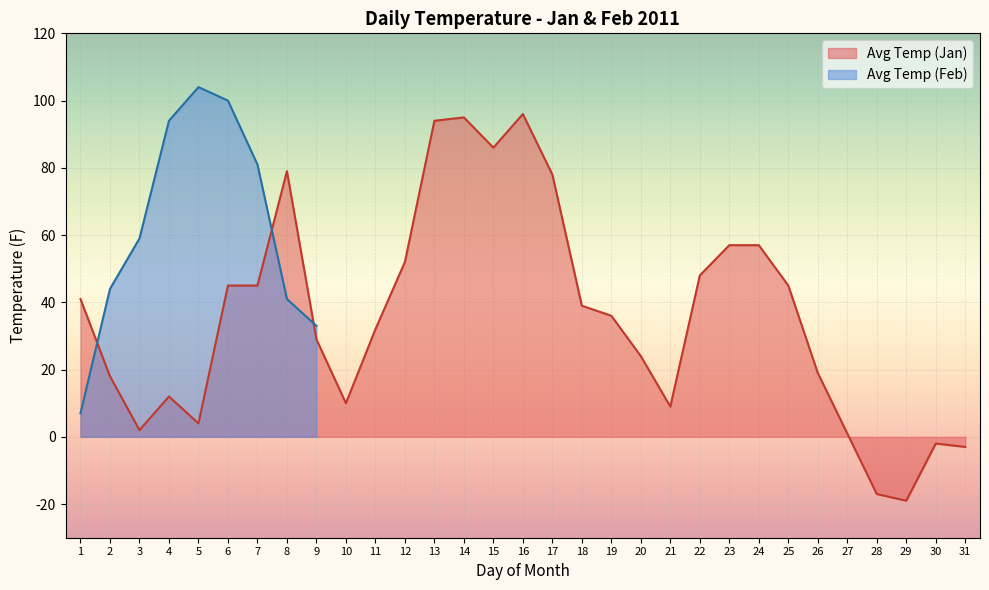

How many positive values are there?

27